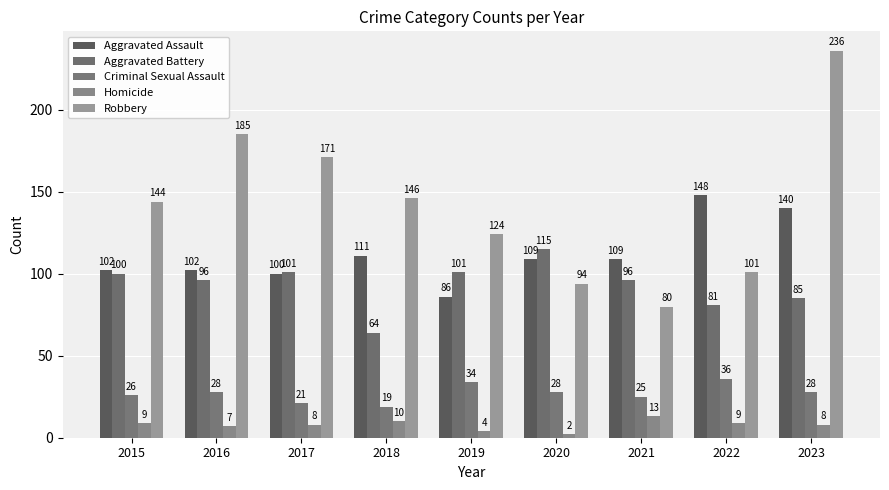

What is the total value across all series at 2022?

375